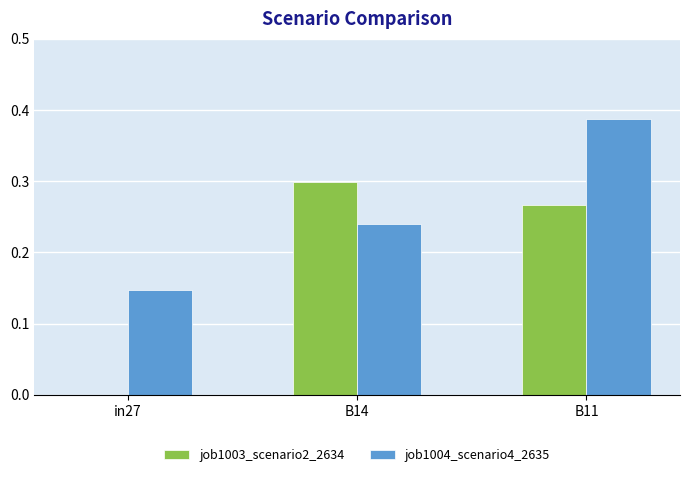

Is the value of job1003_scenario2_2634 at B11 greater than the value of job1004_scenario4_2635 at B14?

Yes